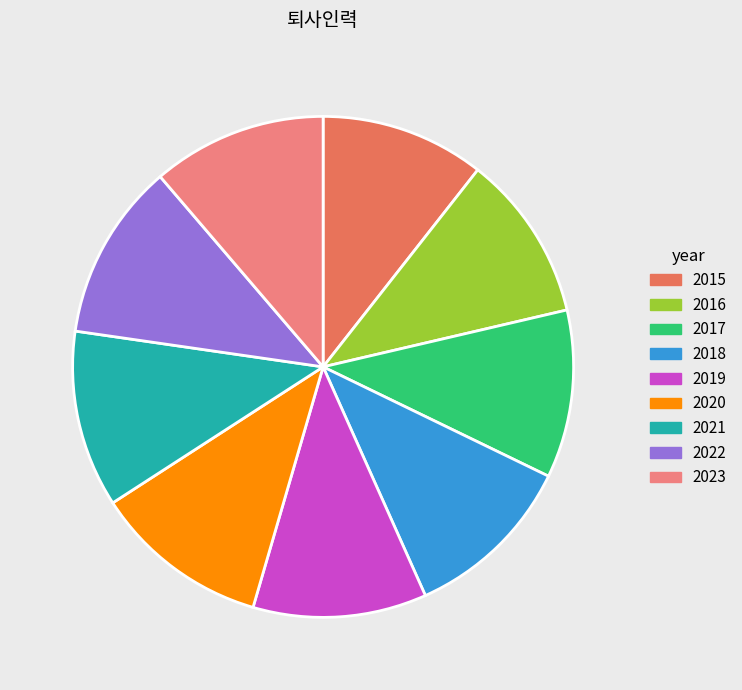

How many slices are in this pie chart?

9